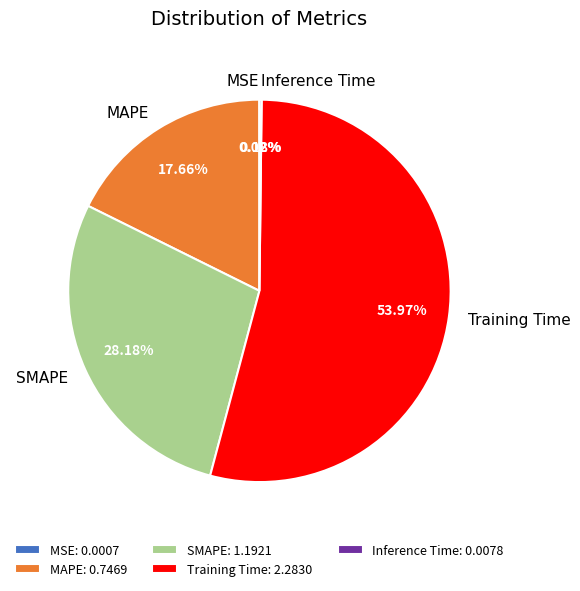

Do SMAPE and Training Time together represent more than half of the pie?

Yes